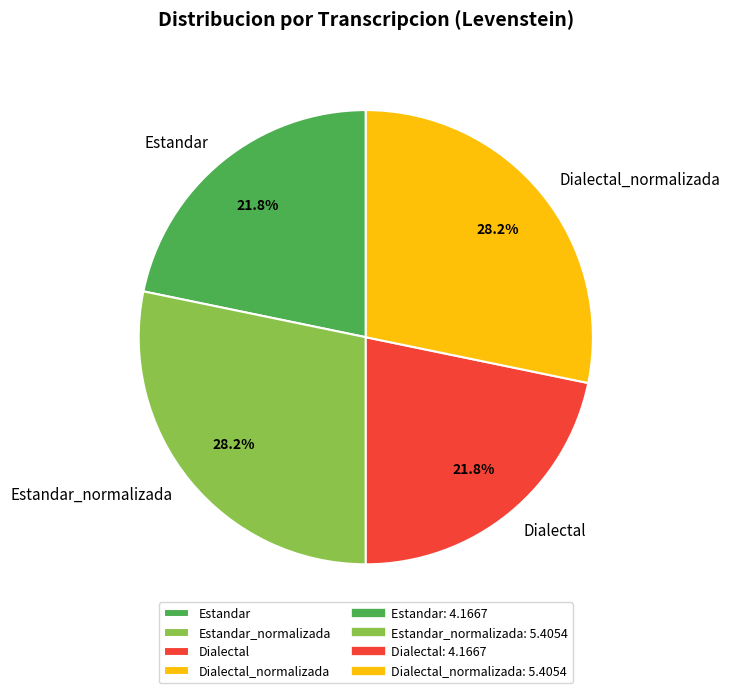

How much of the chart is everything except Estandar_normalizada?

71.8%